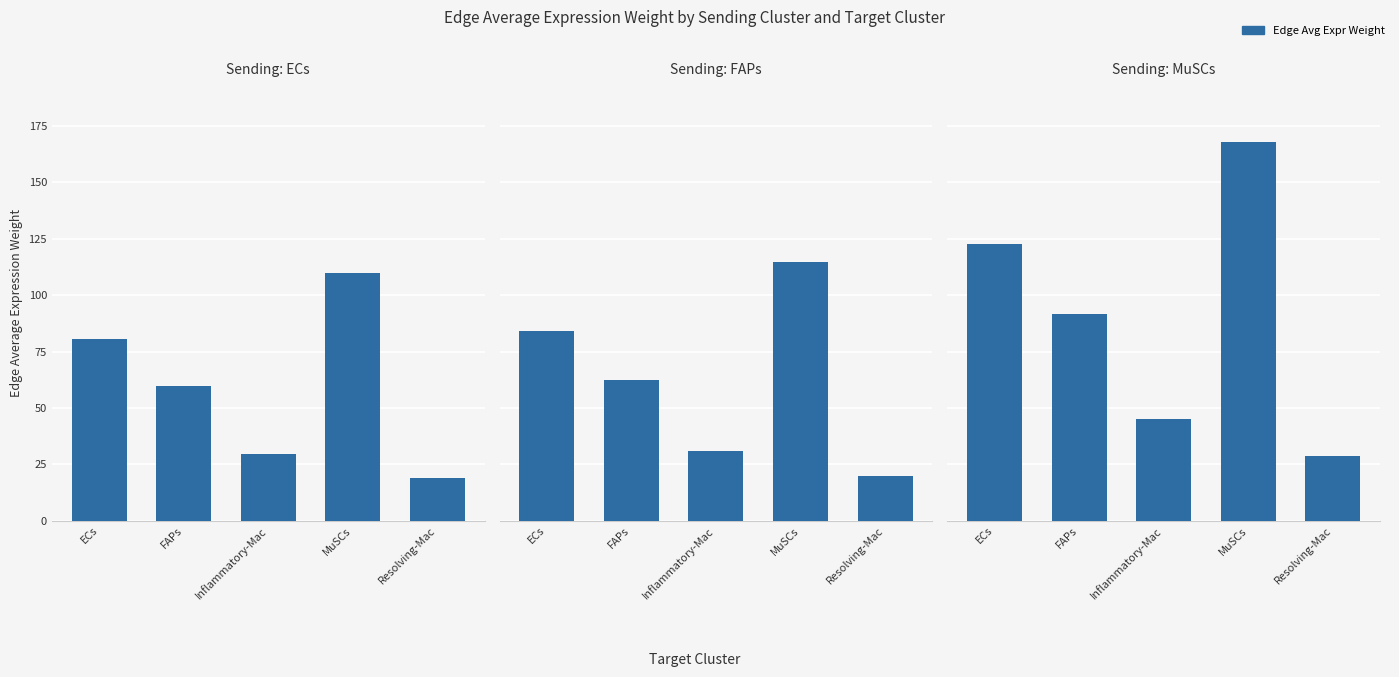

How many data points in FAPs are above 62?

3